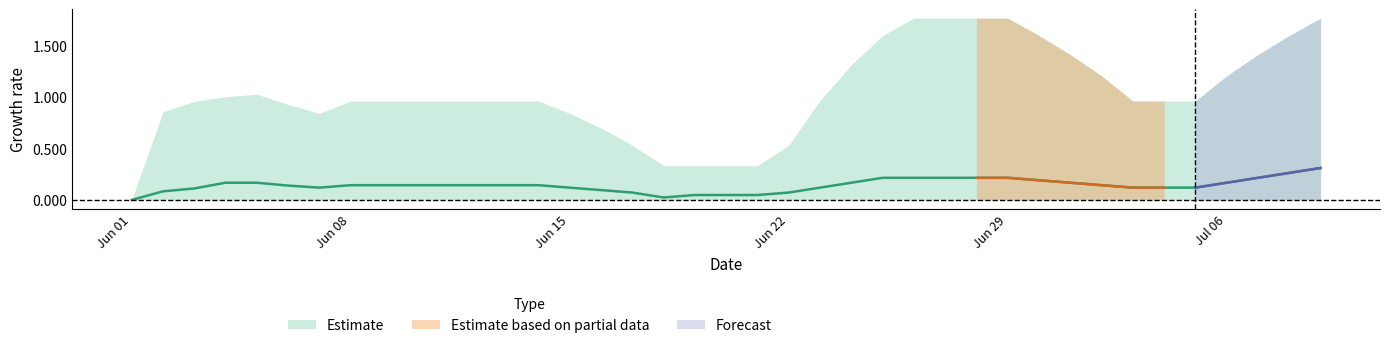

True or false: BL has more than 1 points higher than both neighbors.

False